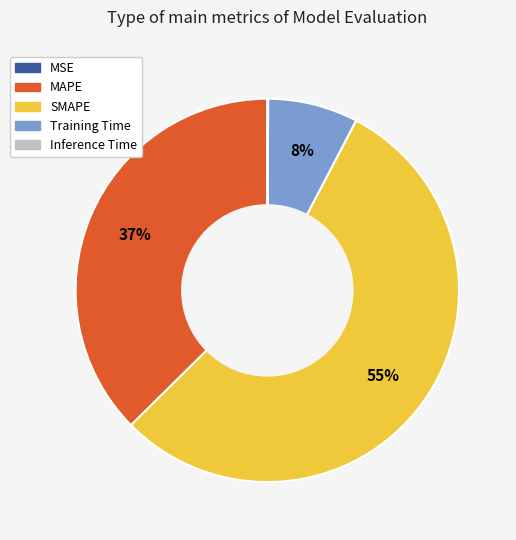

To the nearest percent, what is the difference between the largest and smallest slice percentages?

55%